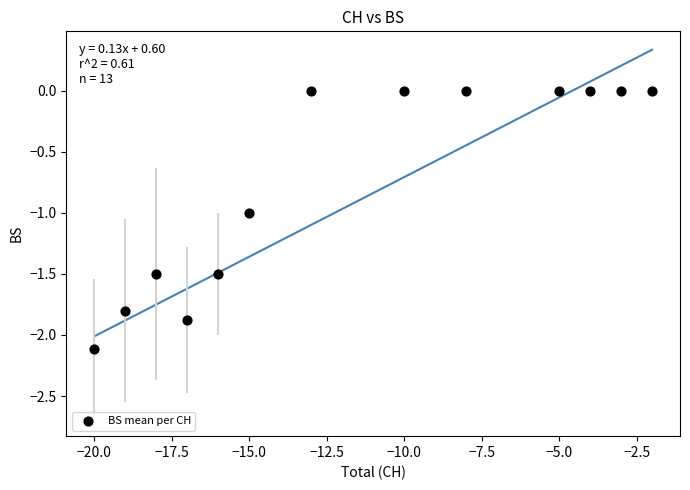

What is the range of Y values (max minus min)?

2.1